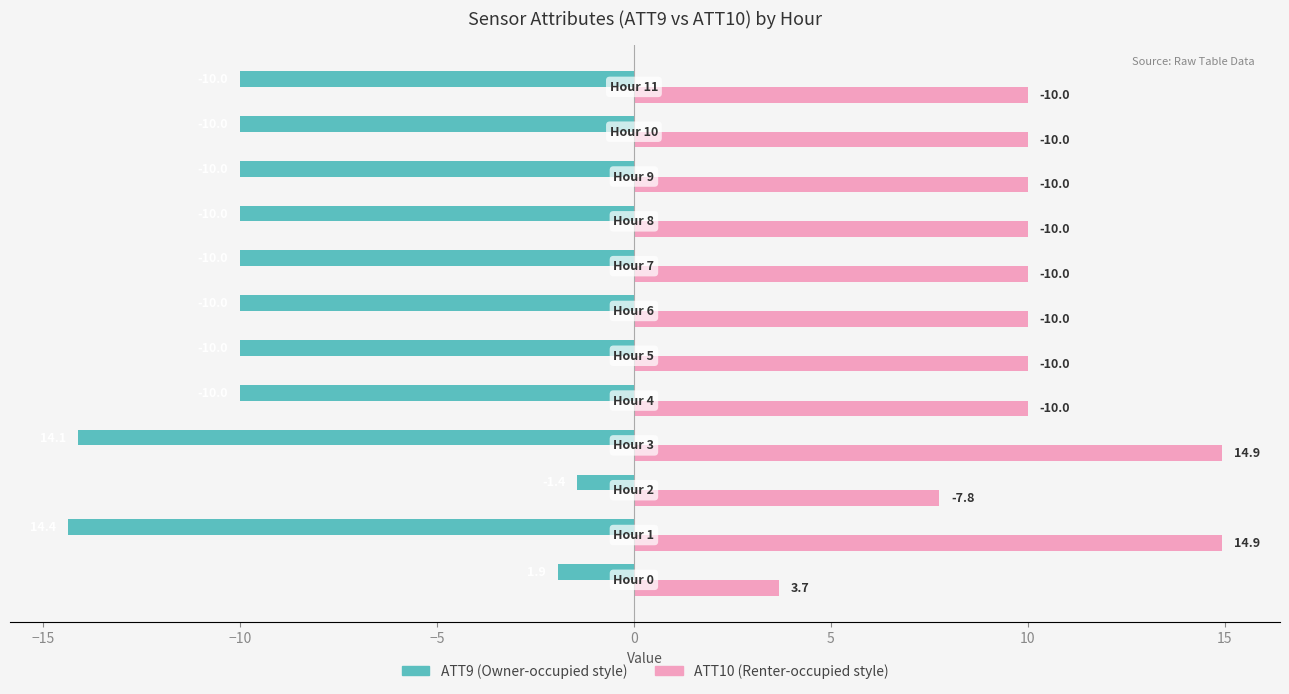

What is the smallest value displayed?

-14.4